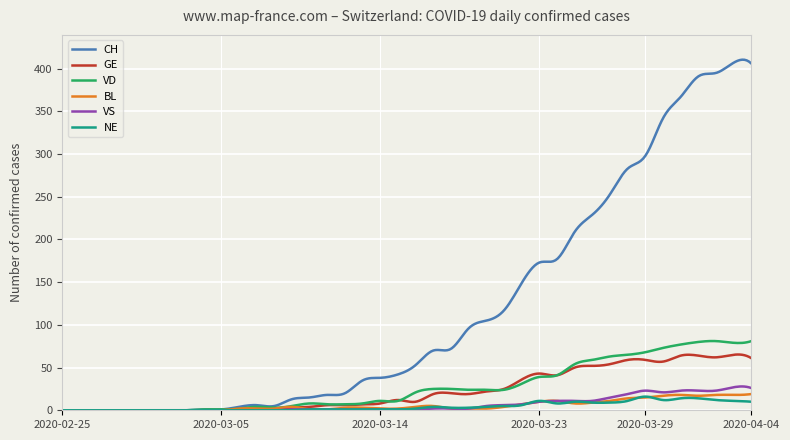

Which series has the largest total across all categories?

CH